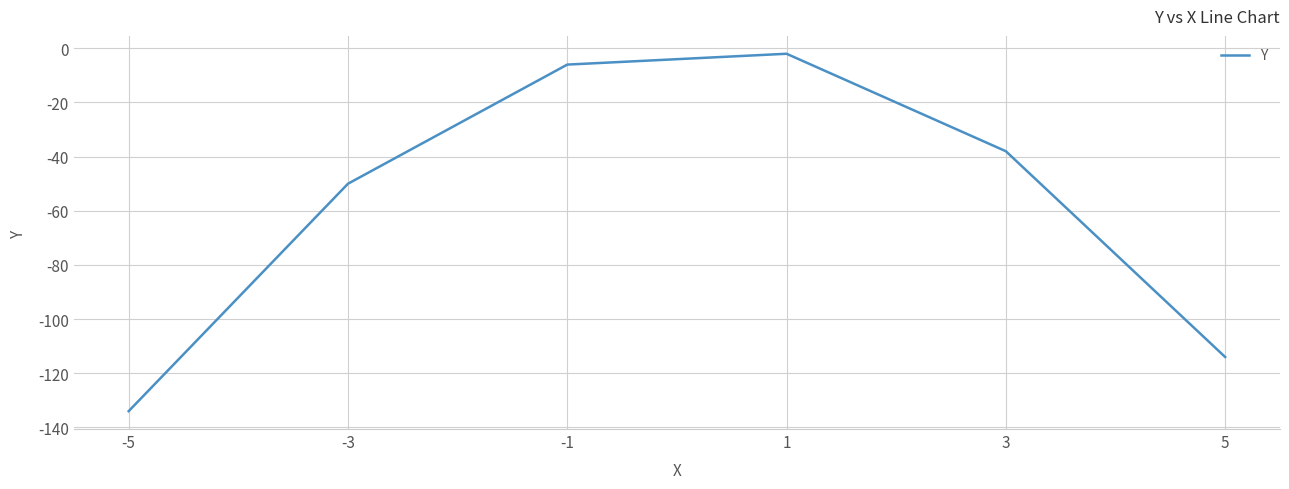

How many series are shown in this chart?

1